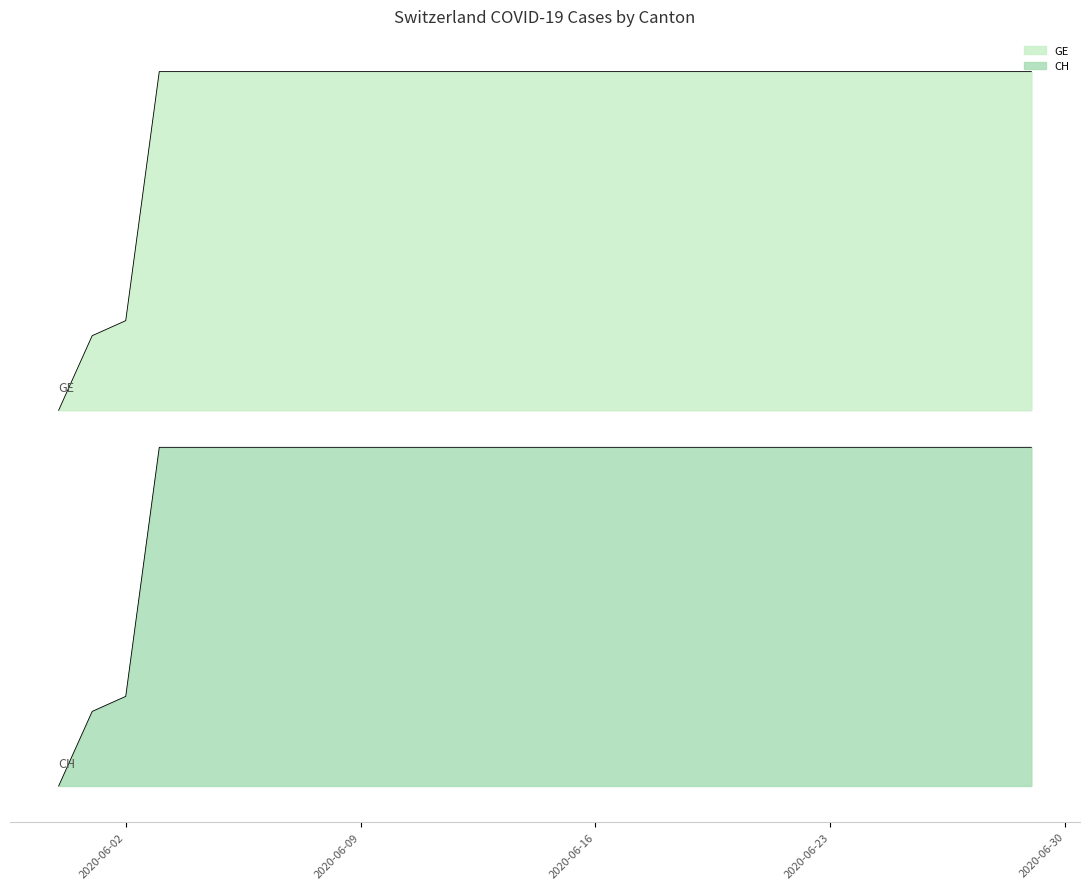

What is the label of the 25th point from the right?

2020-06-05